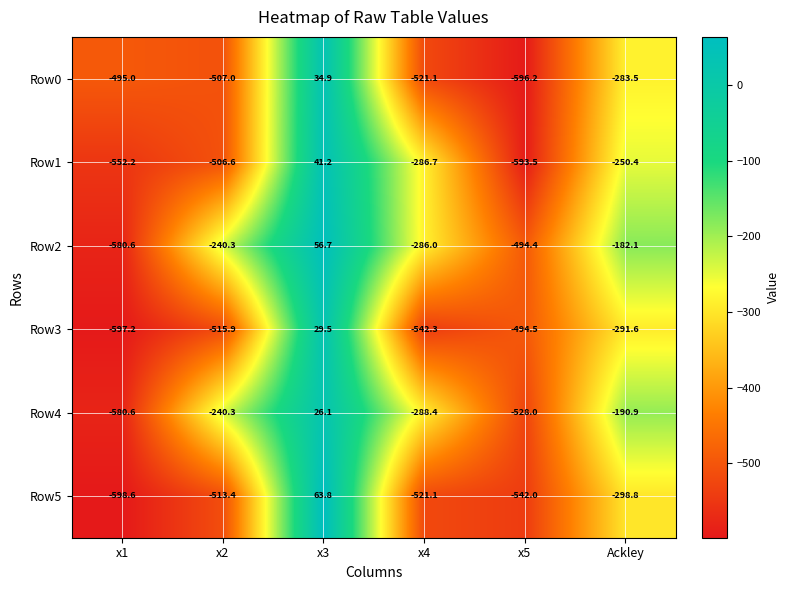

What is the difference between the second highest and minimum values in the Row4 series?

389.7